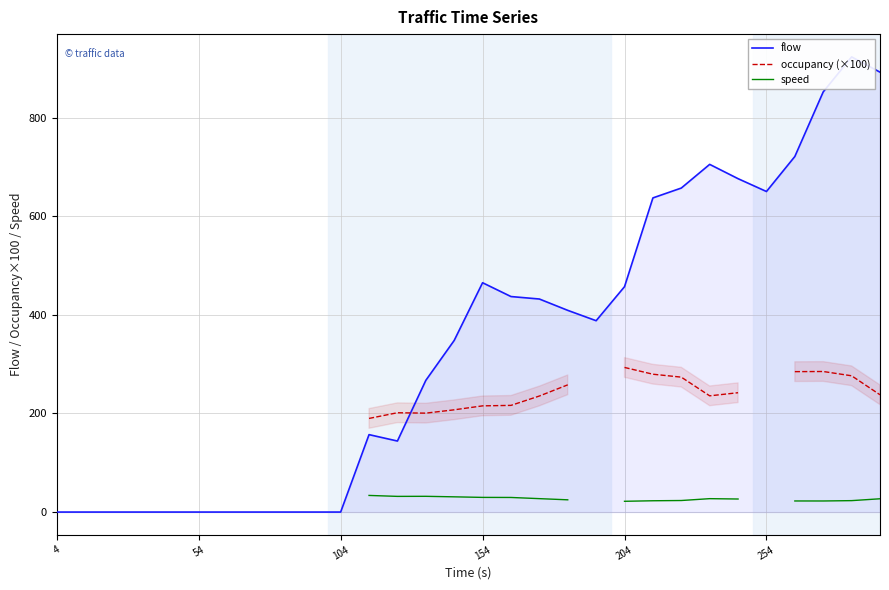

How many data points in speed are above 22?

16